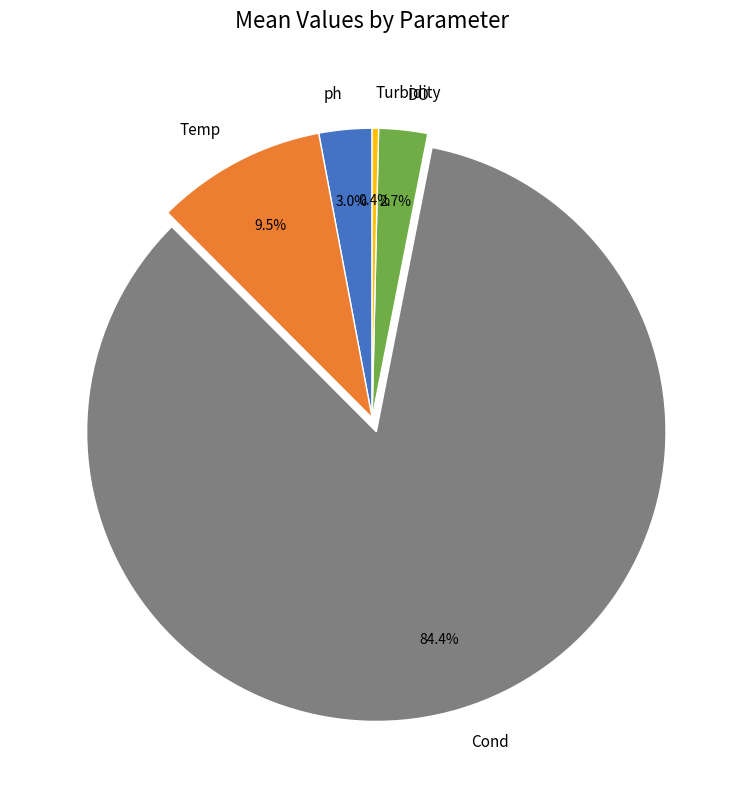

How many segments does this pie chart have?

5